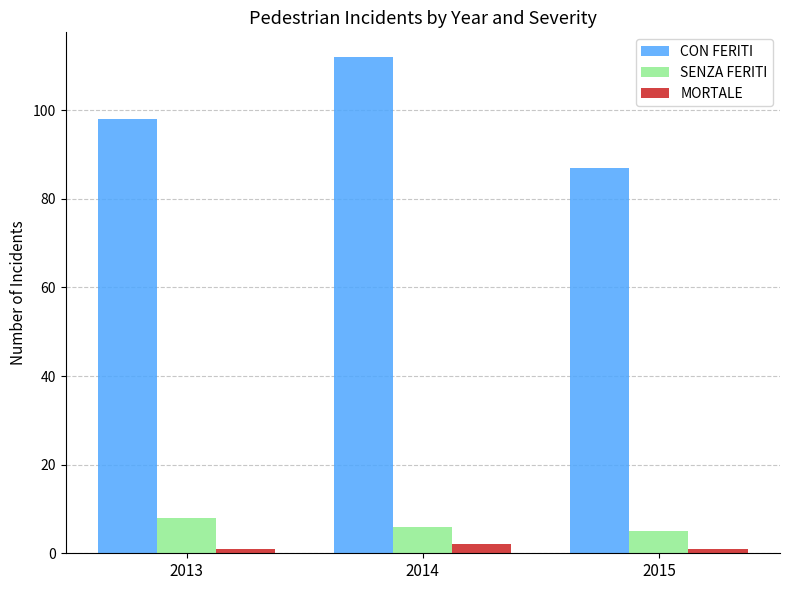

Which series has the largest total across all categories?

CON FERITI